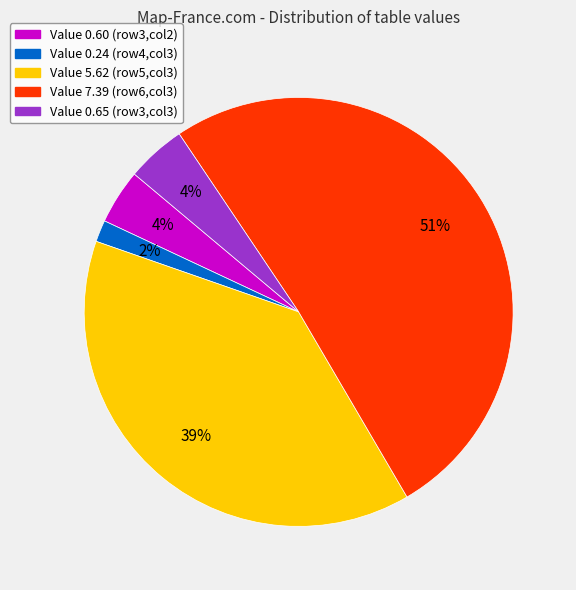

Do Value 0.24 (row4,col3) and Value 0.65 (row3,col3) together represent more than half of the pie?

No